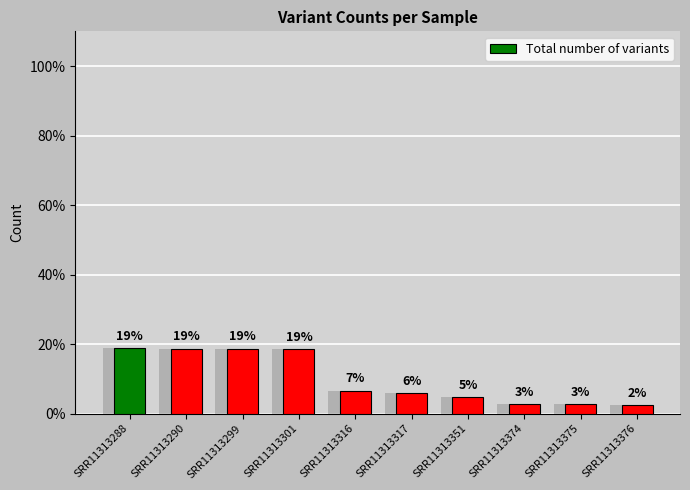

List the labels in order of value, largest first.

SRR11313288, SRR11313290, SRR11313299, SRR11313301, SRR11313316, SRR11313317, SRR11313351, SRR11313374, SRR11313375, SRR11313376